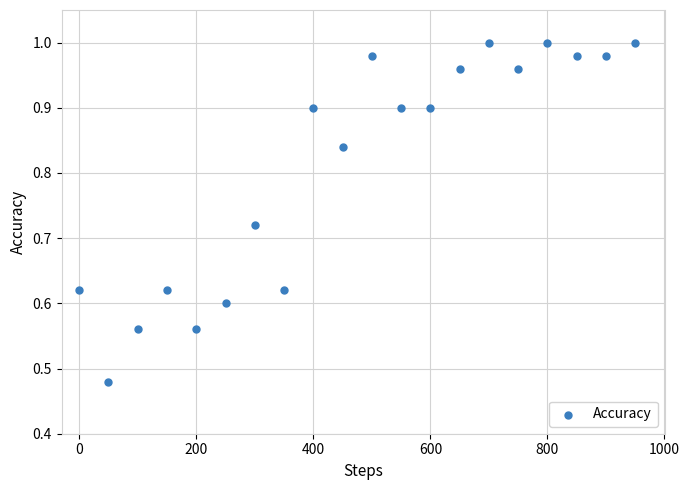

What is the range of X values (max minus min)?

950.0